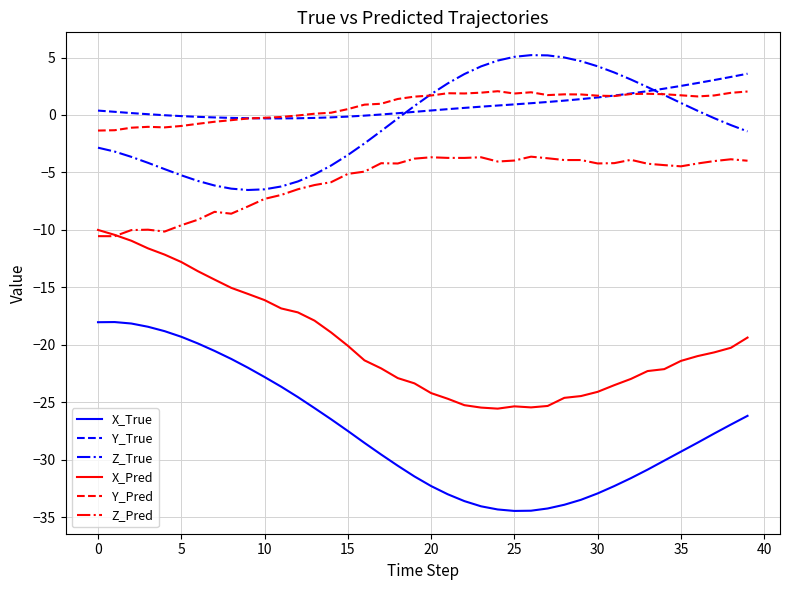

What is the maximum value for Y_Pred?

2.1